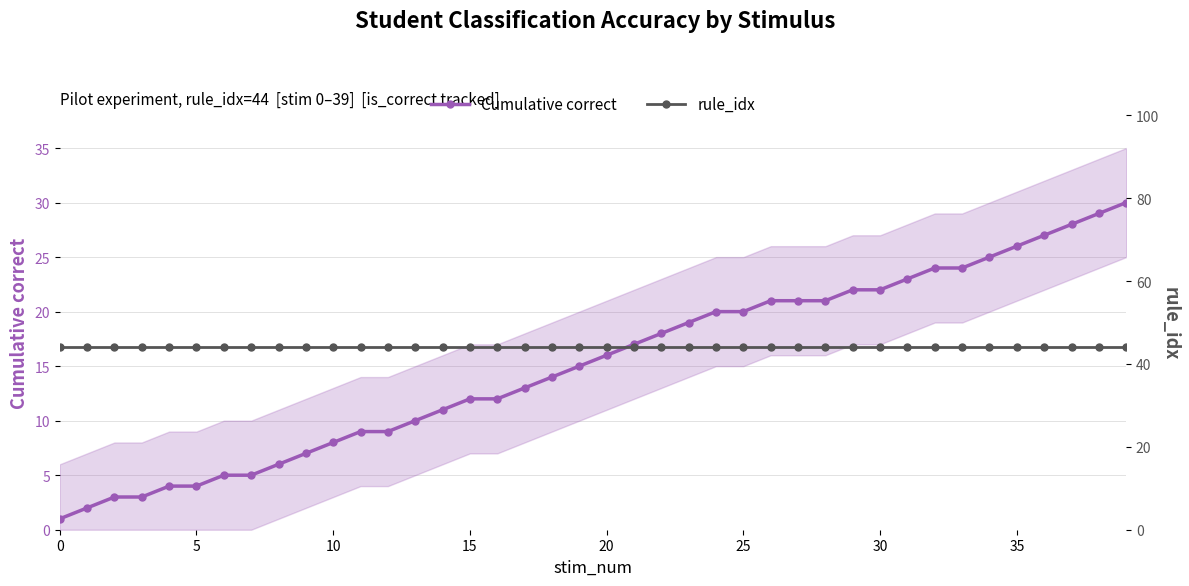

At which label is Cumulative correct closest to 15?

19